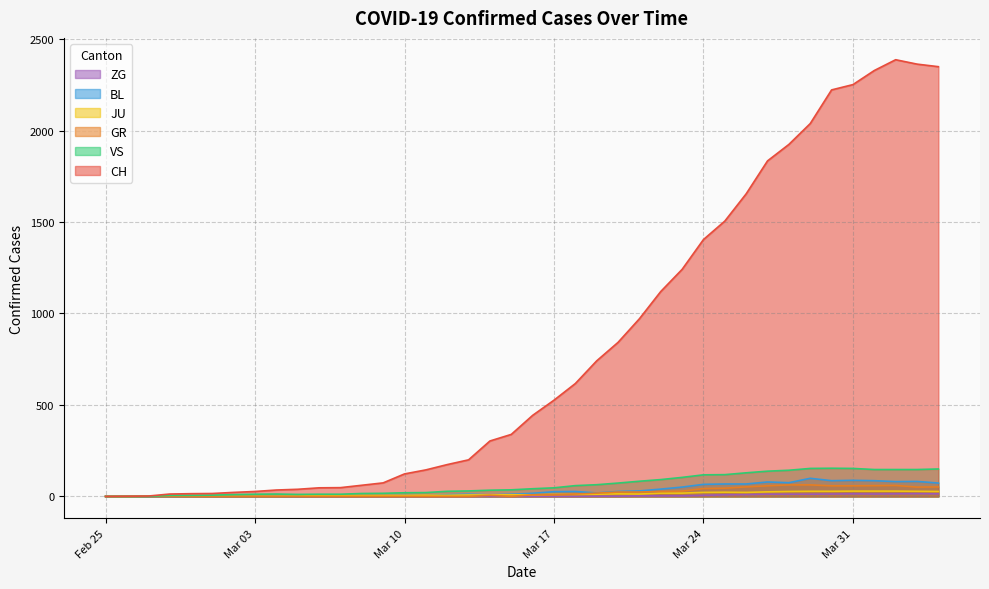

Which series has the largest total across all categories?

CH